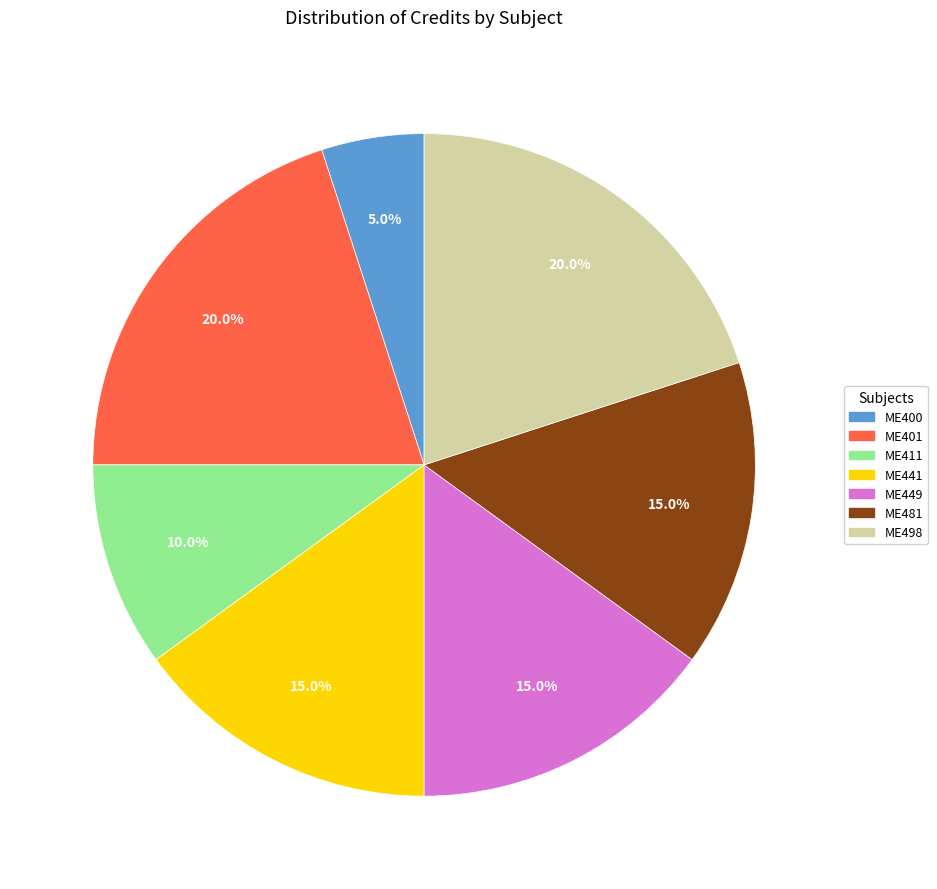

To the nearest percent, what is the combined percentage of ME498 and ME400?

25%